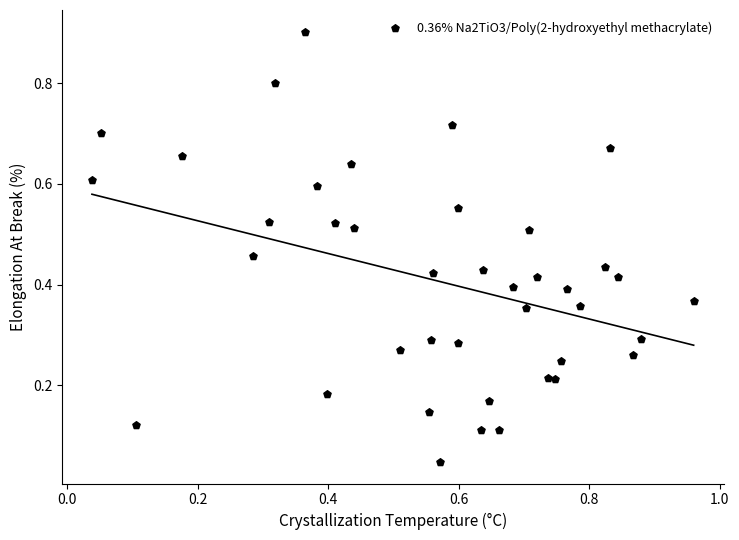

What is the range of Y values (max minus min)?

0.9